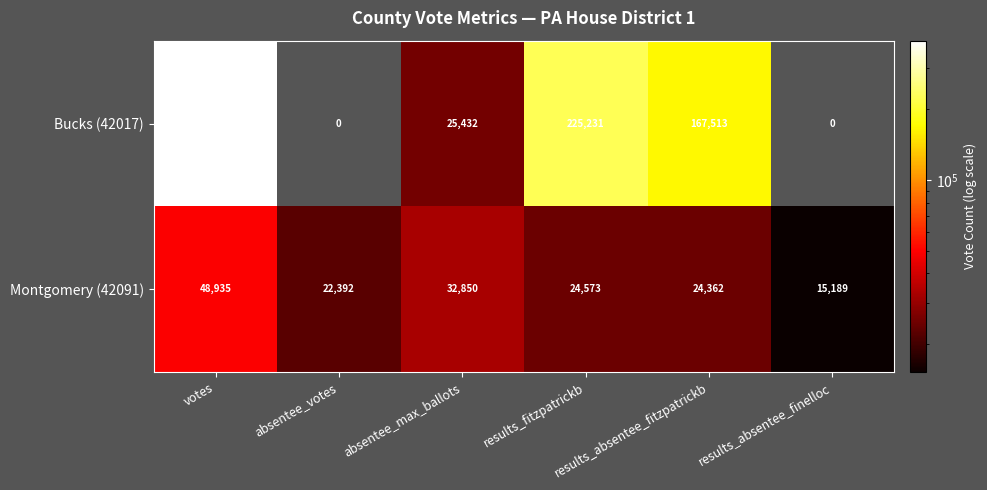

What is the sum of all Bucks (42017) values?

810920